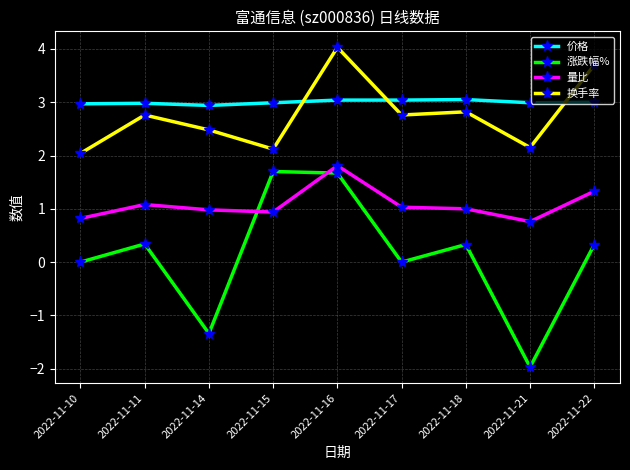

At which label is 换手率 closest to 3?

2022-11-18